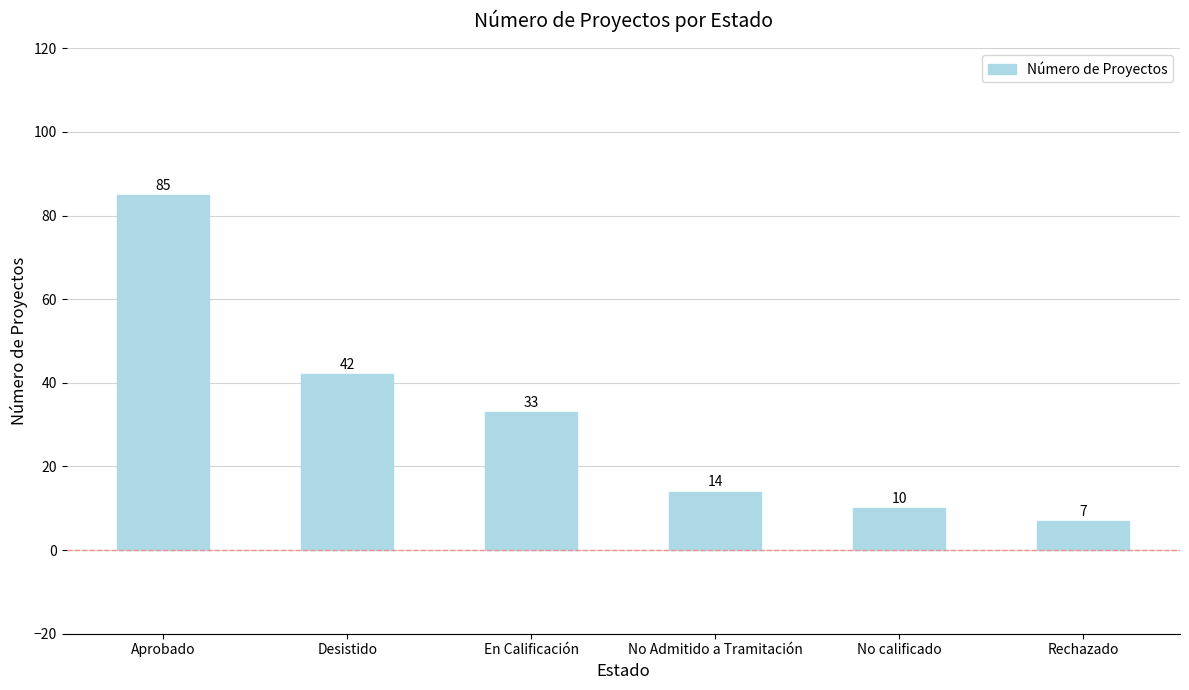

Reading left to right, what are all the values shown in this chart?

Aprobado=85	Desistido=42	En Calificación=33	No Admitido a Tramitación=14	No calificado=10	Rechazado=7